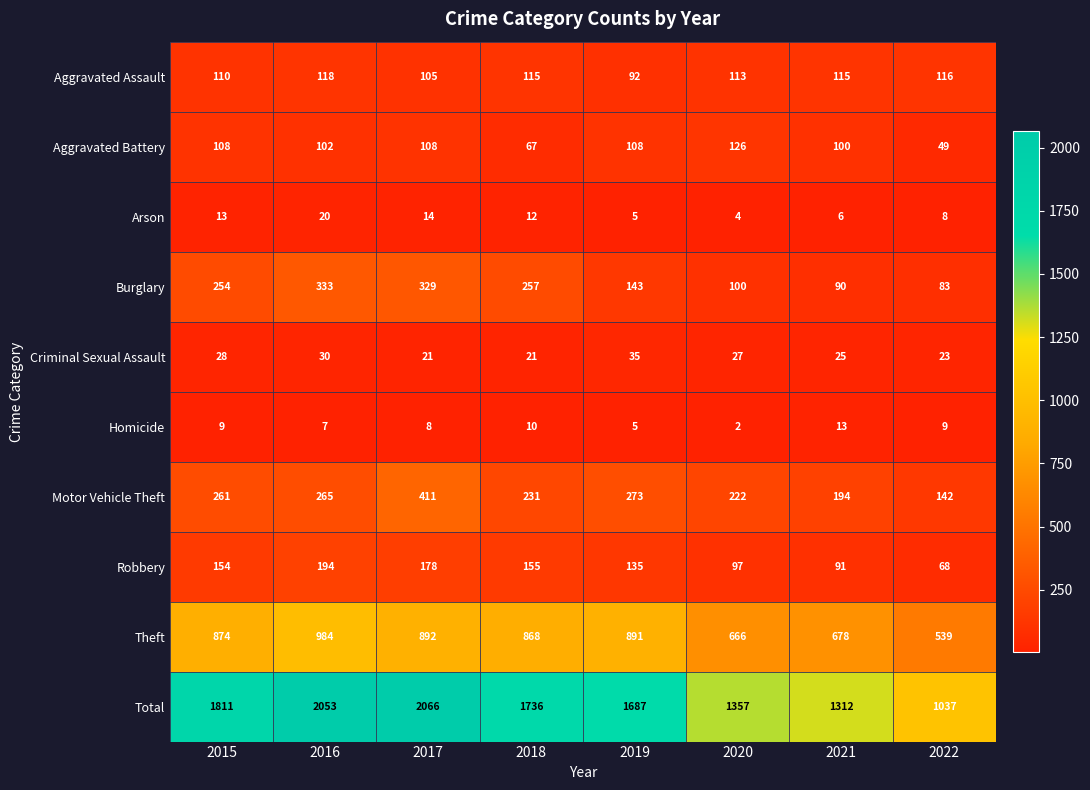

What is the difference between the highest and lowest values at 2022?

1029